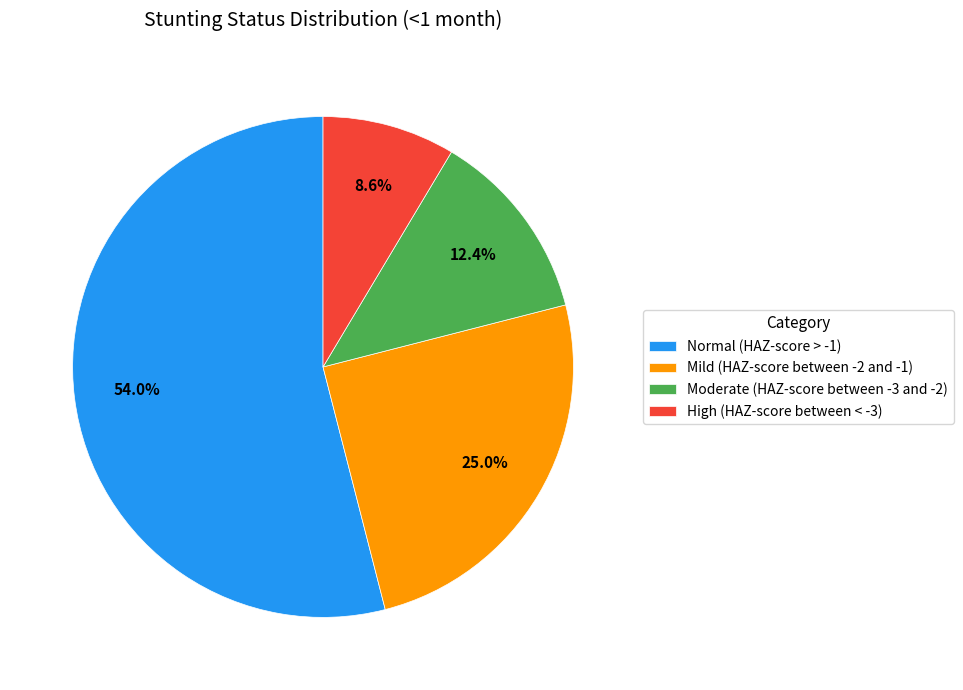

How many segments does this pie chart have?

4